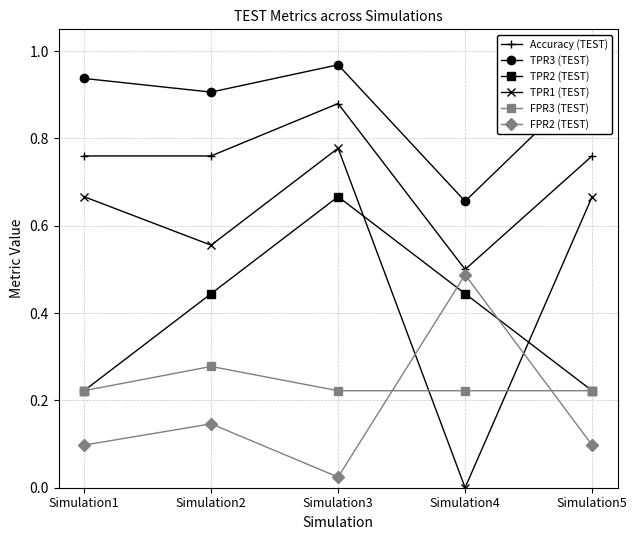

At which category does the chart reach its peak across all series?

Simulation3